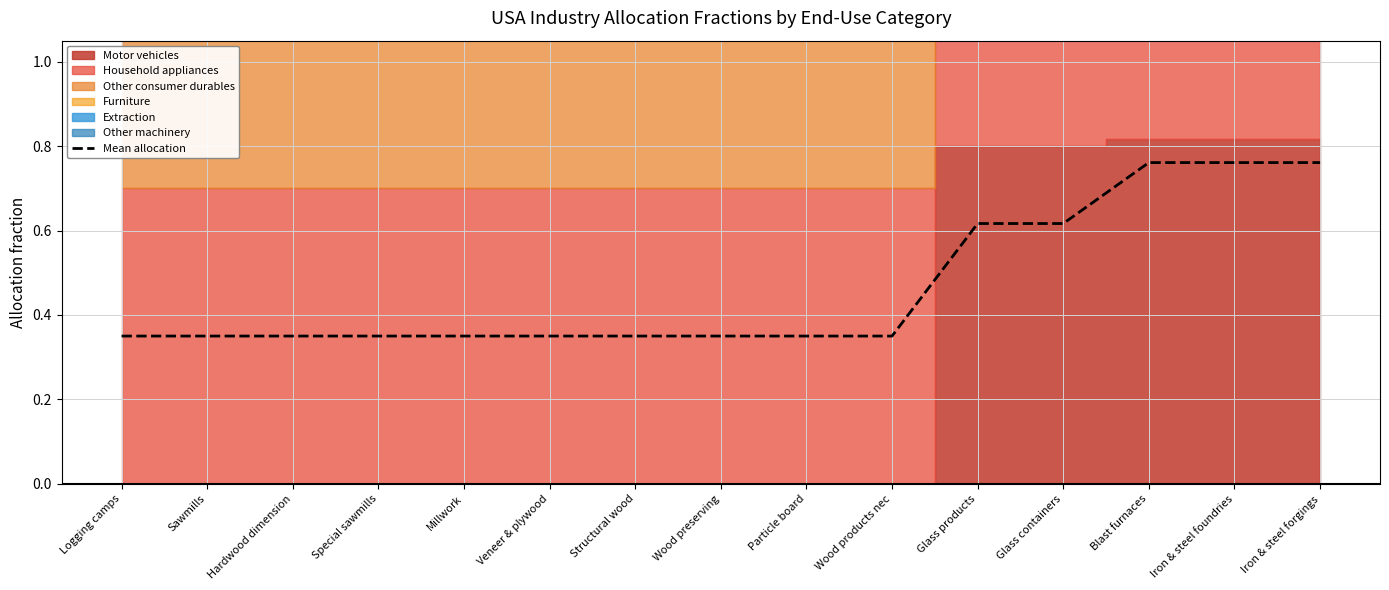

What is the sum of the values at Millwork and Veneer & plywood?

0.7